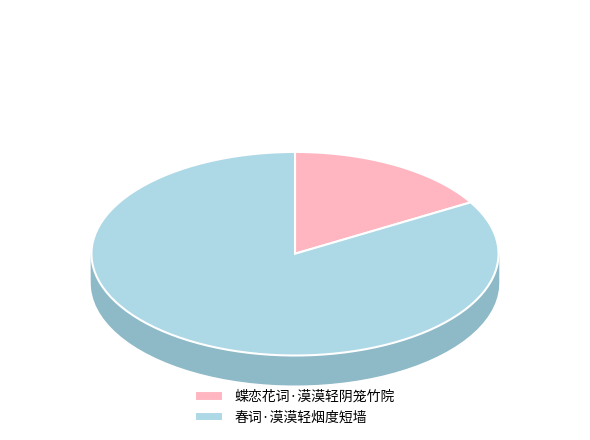

How many slices are in this pie chart?

2